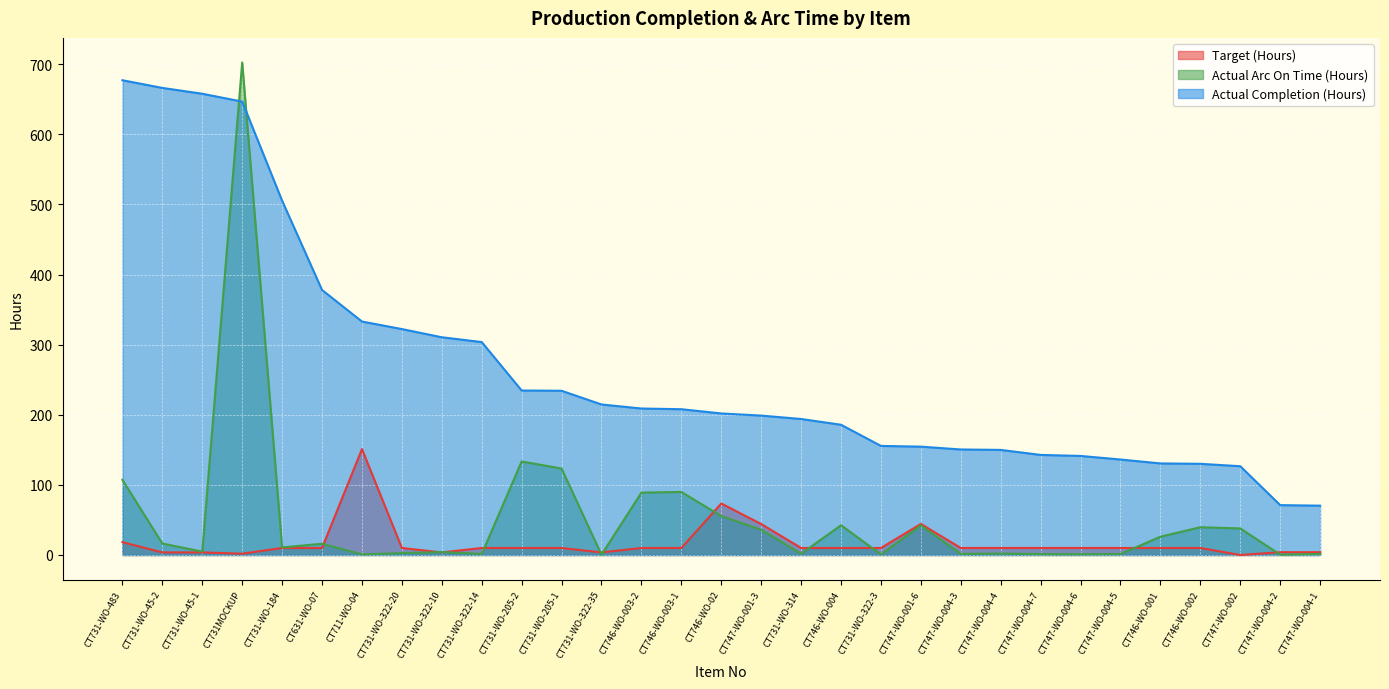

Reading right to left, list all the values displayed in this chart.

Target (Hours): 4.0	4.0	0.0	10.0	10.0	10.0	10.0	10.0	10.0	10.0	44.3	10.0	10.0	10.0	44.1	73.5	10.0	10.0	3.7	10.0	10.0	10.0	3.7	10.0	151.1	10.0	10.0	1.9	3.7	3.7	18.3
Actual Arc On Time (Hours): 1.5	0.5	37.9	39.6	26.1	1.4	1.1	1.3	2.0	1.6	42.2	0.8	42.4	1.8	36.0	55.5	89.9	89.0	0.3	123.3	133.4	1.4	4.2	2.7	0.9	16.0	10.8	702.4	4.8	16.4	107.2
Actual Completion (Hours): 70.4	71.1	126.6	130.1	130.6	136.2	141.3	142.7	149.9	150.5	154.5	155.6	185.8	194.0	198.8	201.9	207.9	208.9	214.7	234.2	234.6	303.7	310.5	322.2	333.0	378.0	505.3	646.6	657.9	666.2	677.1